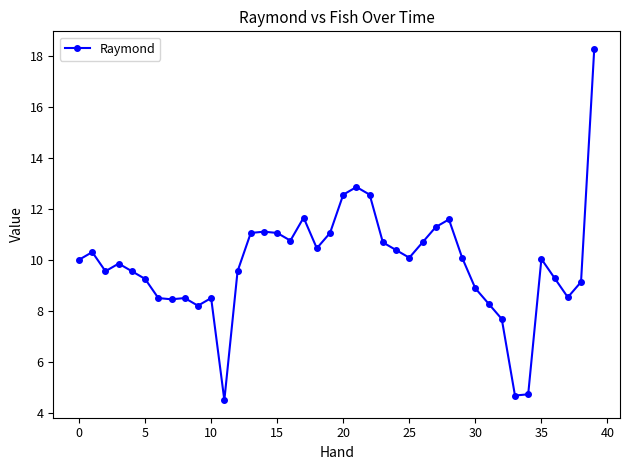

Does the chart have visible grid lines?

No